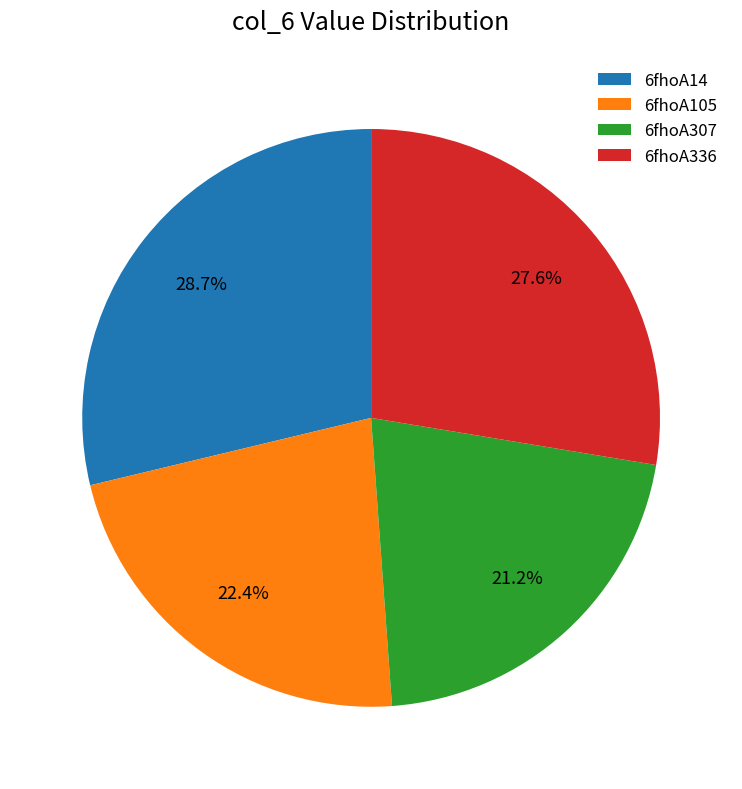

What percentage is the 6fhoA14 slice, to the nearest percent?

29%